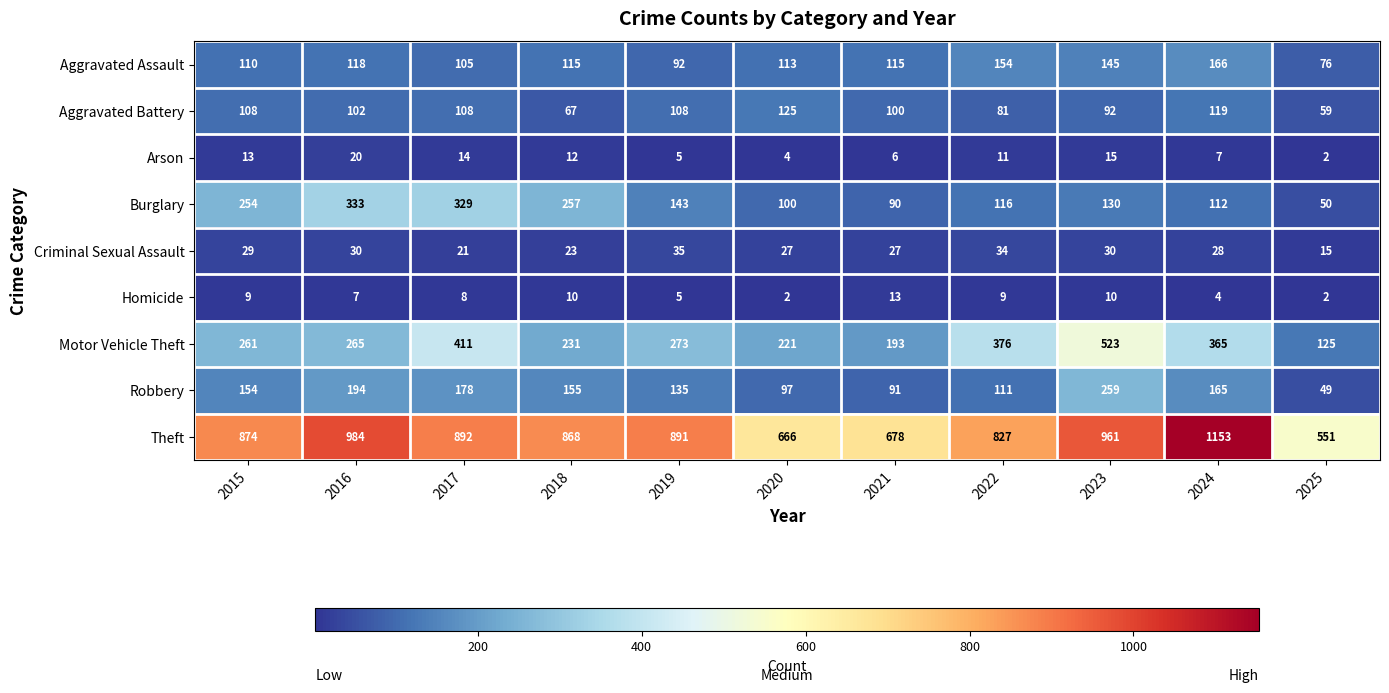

At 2021, list the series in order from largest to smallest.

Theft, Motor Vehicle Theft, Aggravated Assault, Aggravated Battery, Robbery, Burglary, Criminal Sexual Assault, Homicide, Arson